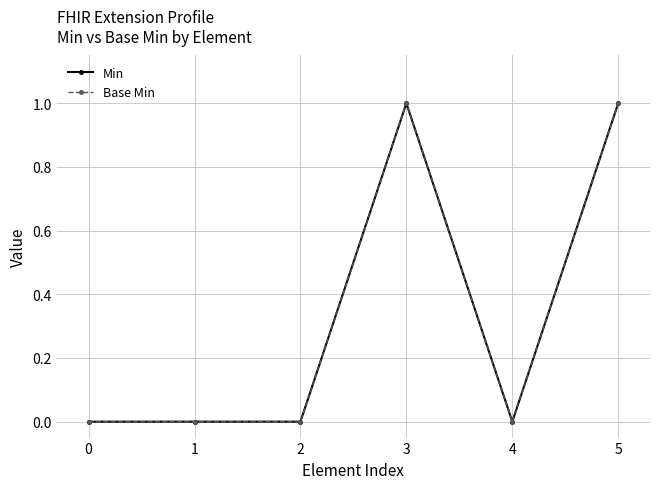

True or false: Base Min and Min cross at least once.

False